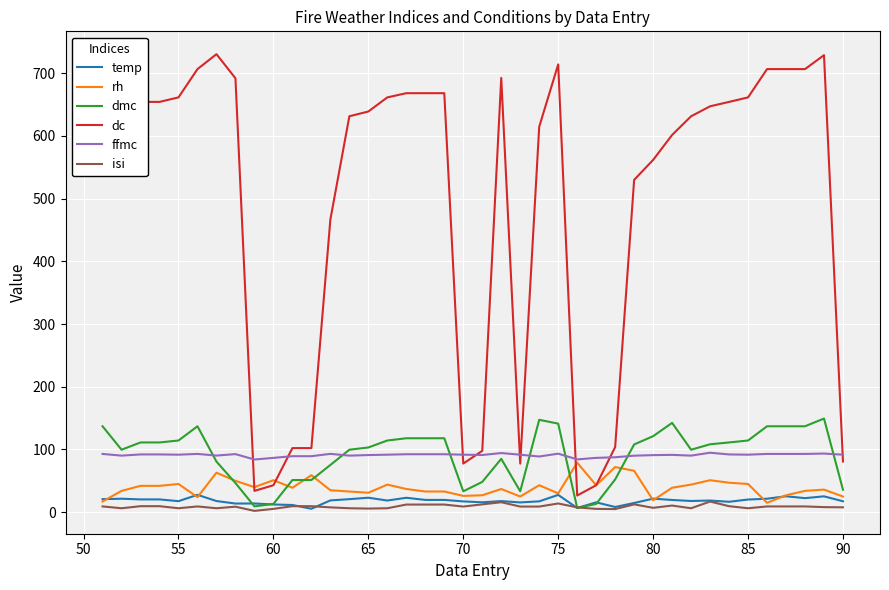

True or false: dmc and dc cross at least once.

False